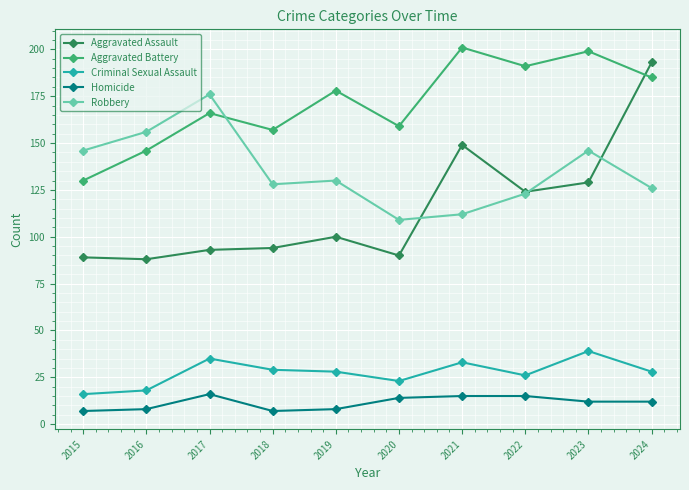

How many lines are shown in the chart?

5